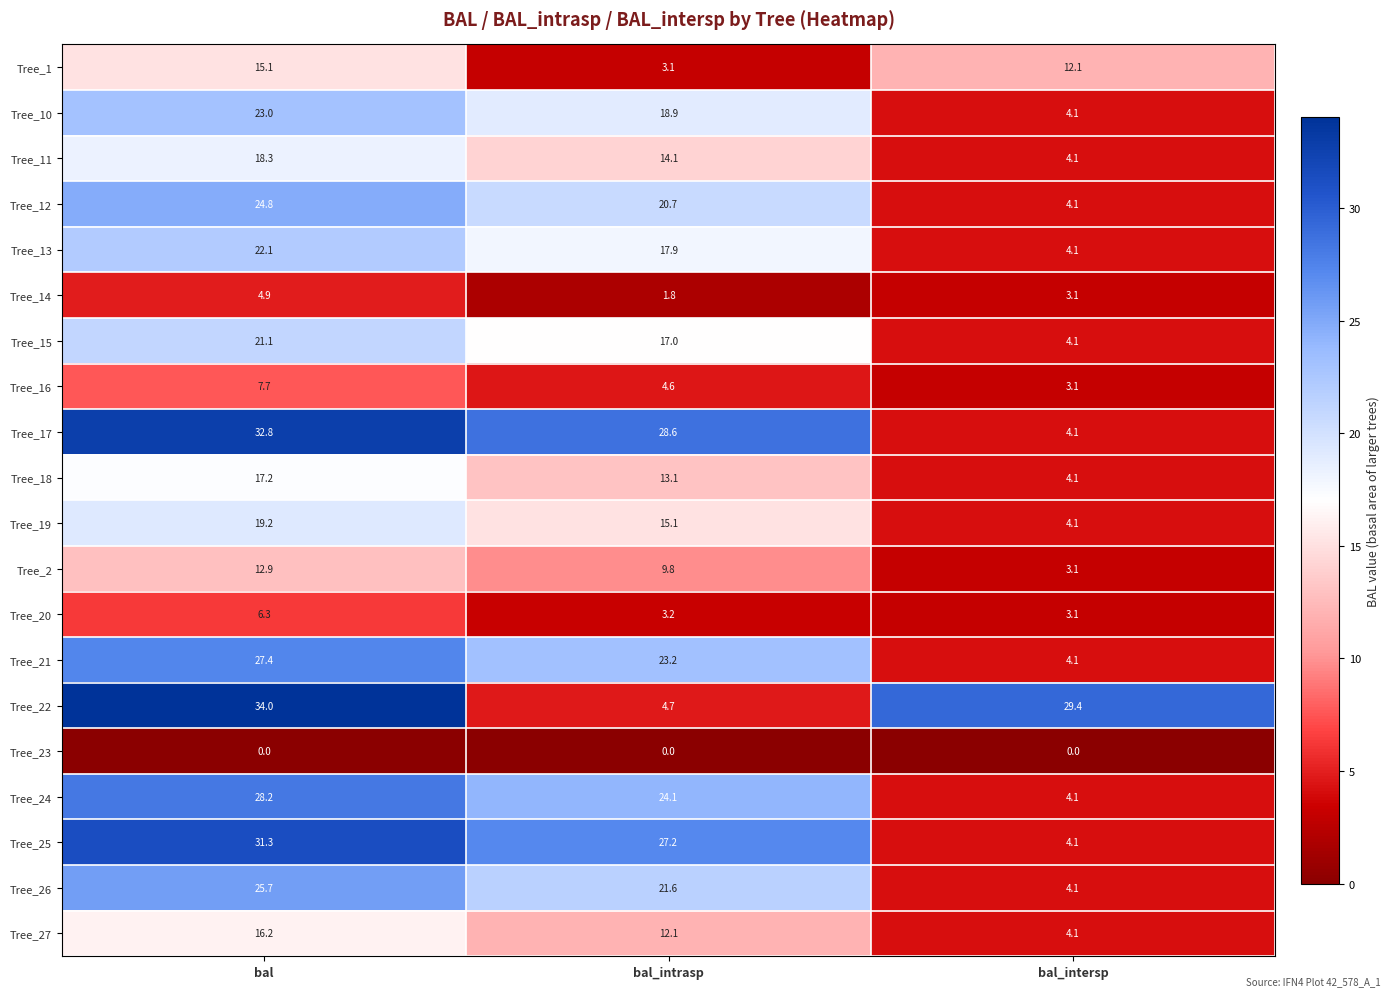

The Tree_26 series shows 4.1 at bal_intersp. True or false?

True